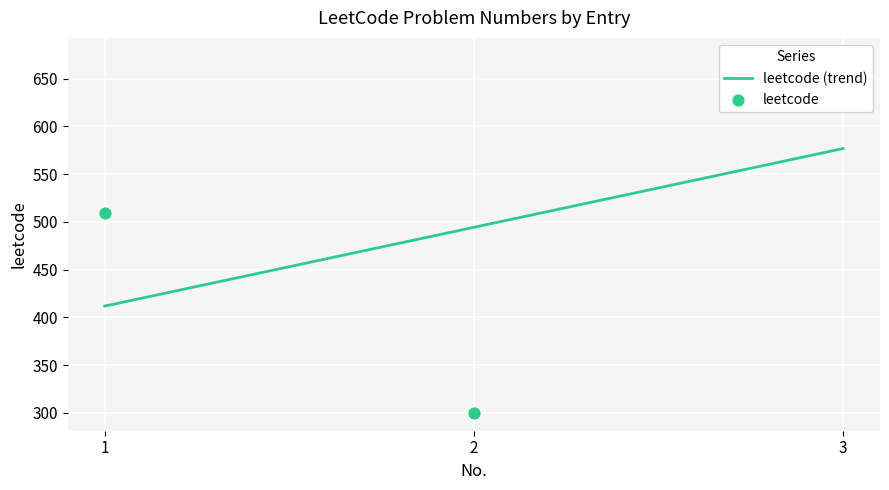

What is the change in value from 1 to 2?

-209